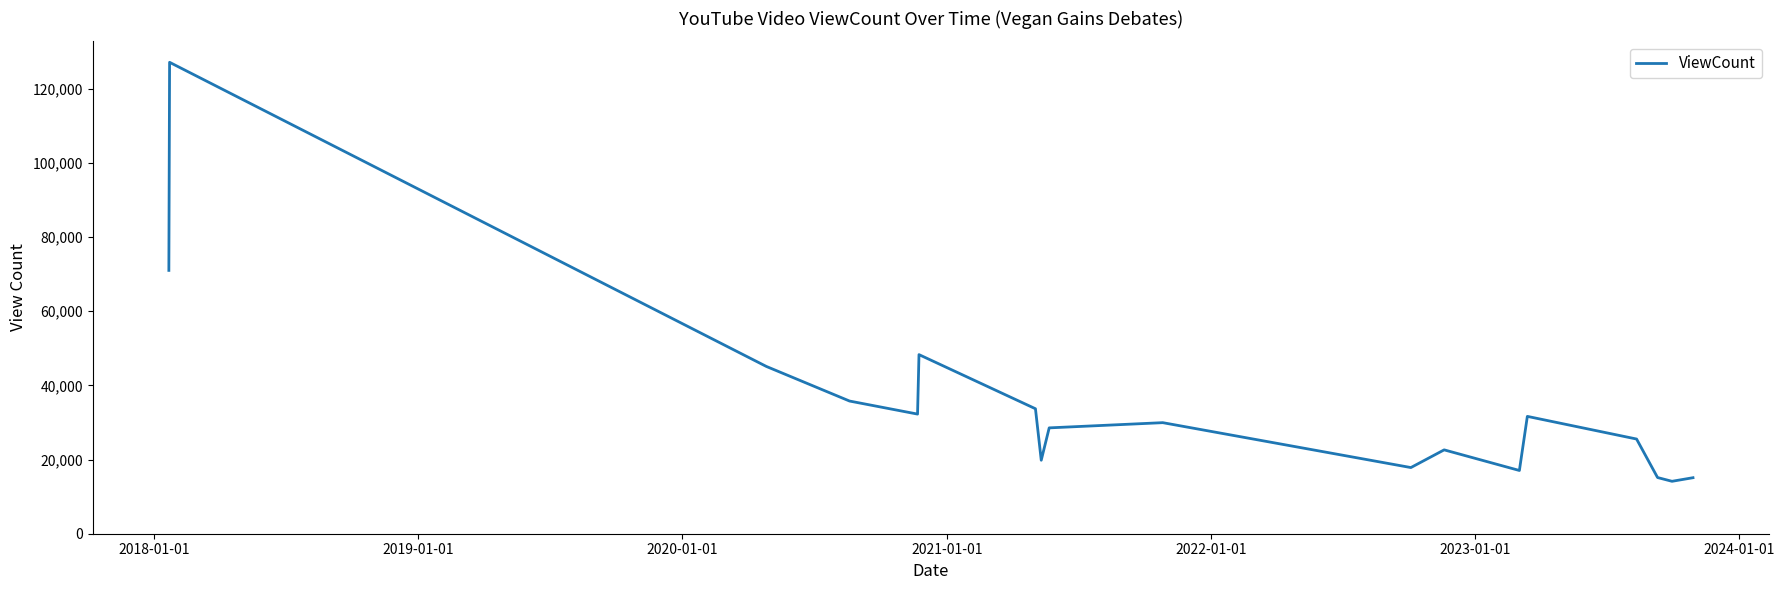

What is the greatest value displayed?

127082